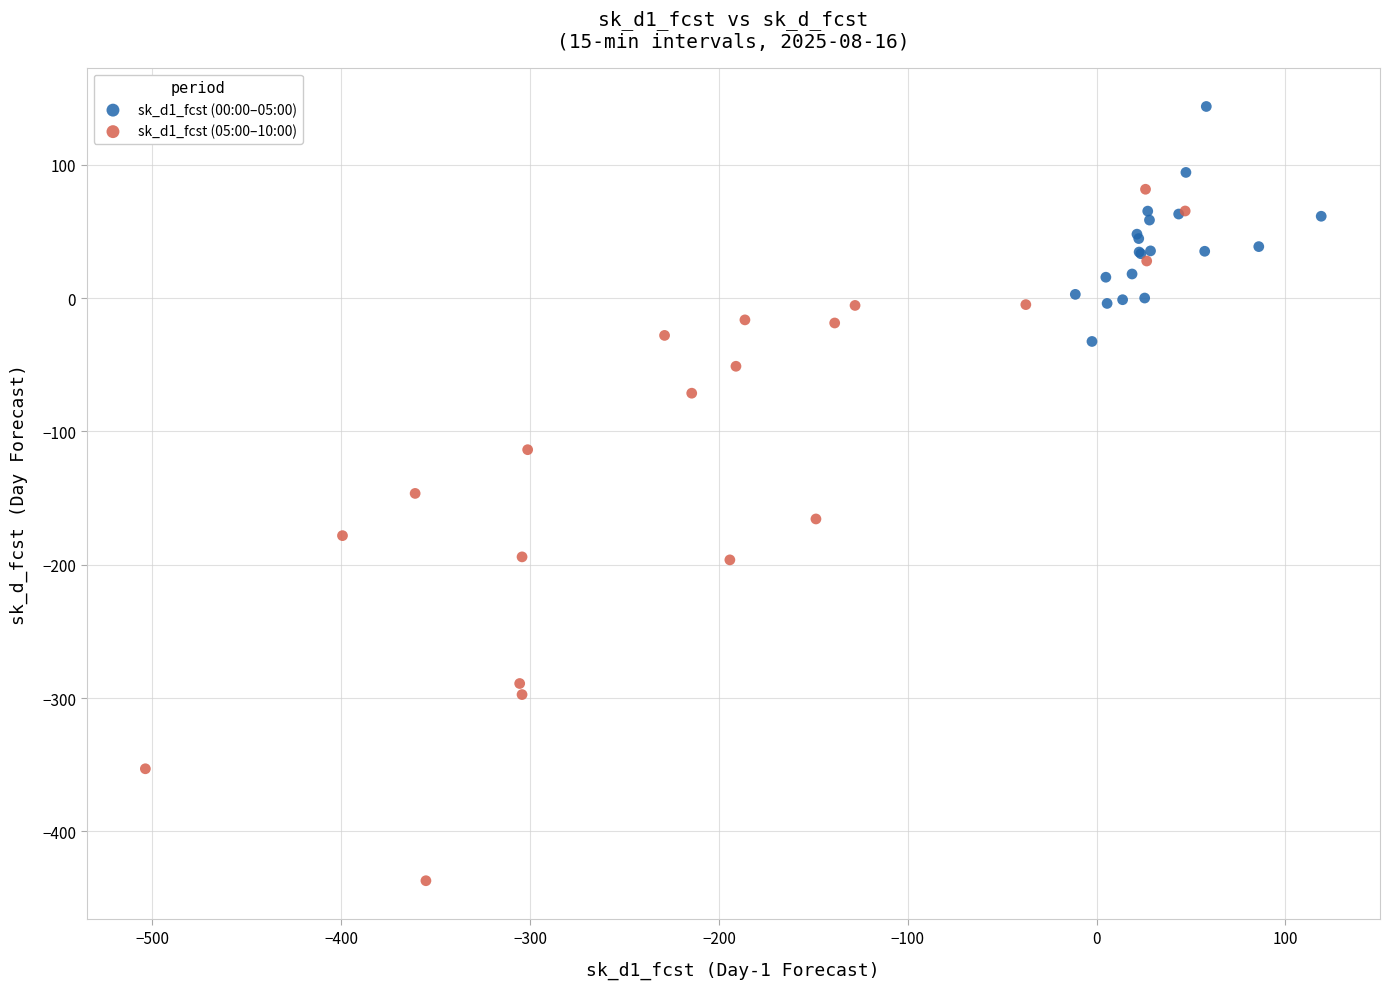

Which series has the largest Y range (max minus min)?

sk_d1_fcst (05:00–10:00)